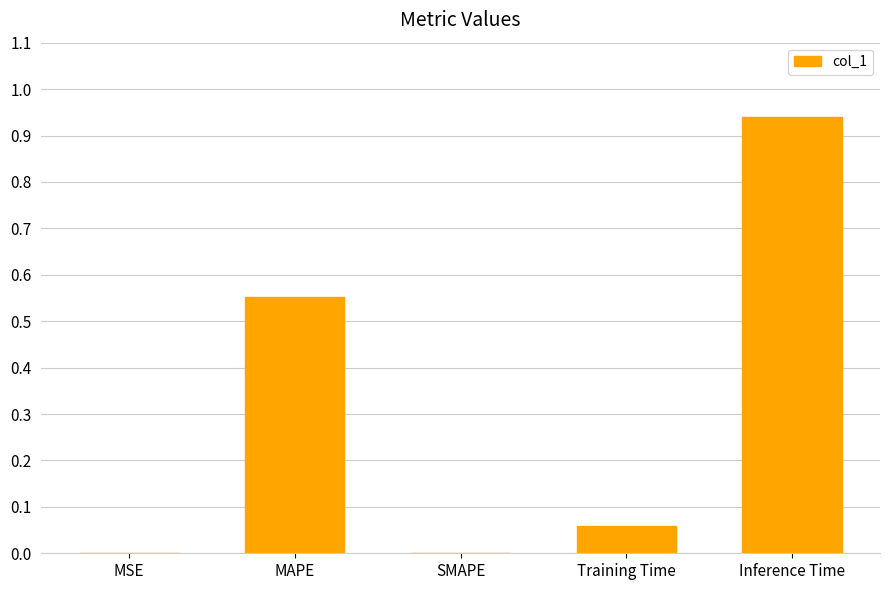

The value at SMAPE is 0.5. True or false?

False